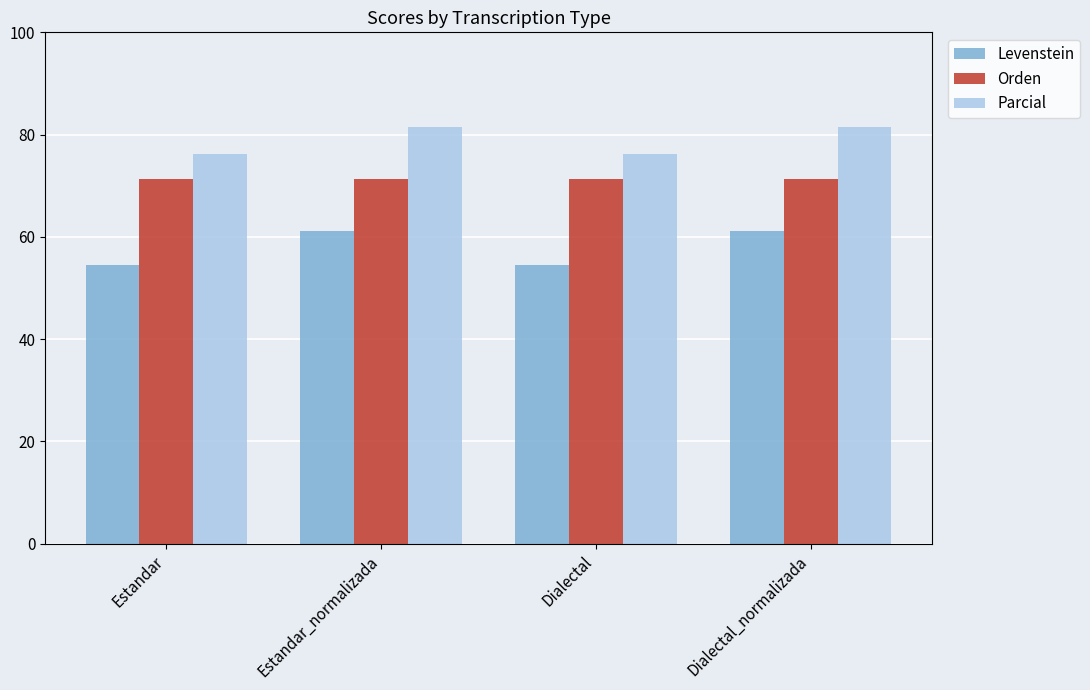

What is the highest value of the Parcial series?

81.5